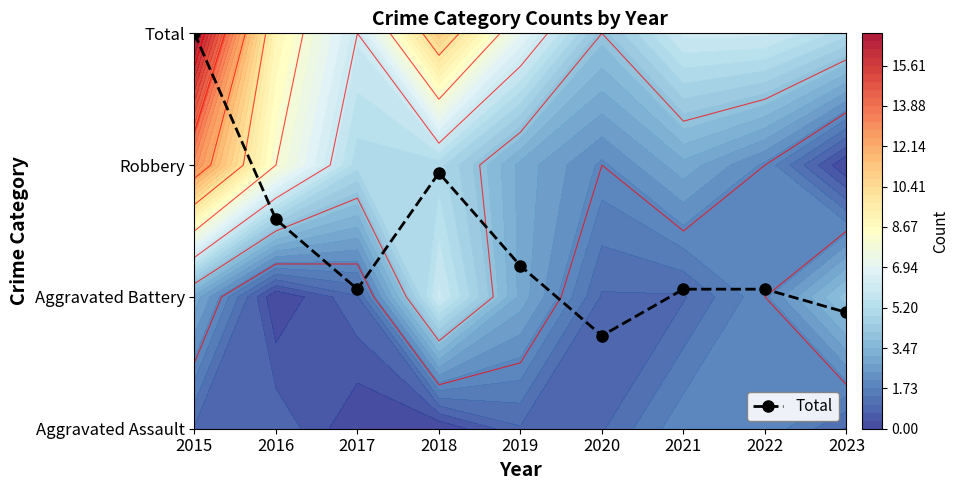

Approximately how many times larger is the value at 2020 compared to 2016?

0.4